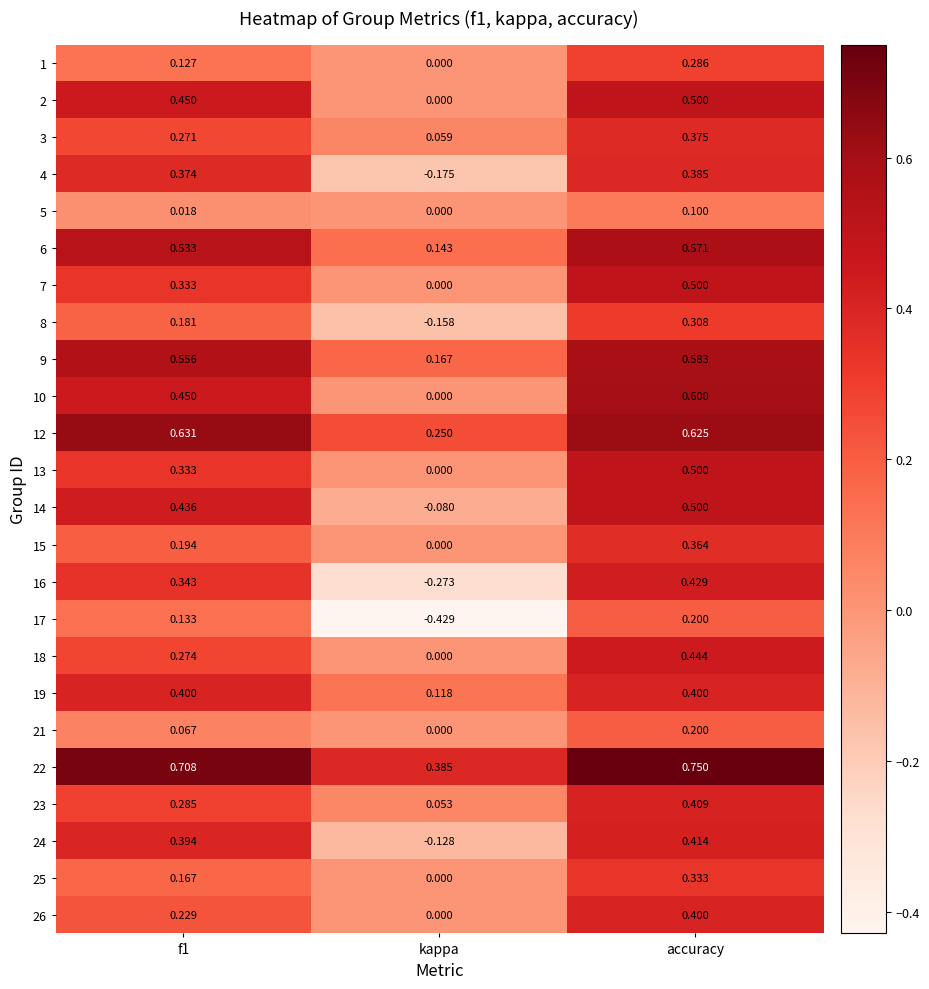

How many series are shown in this chart?

24